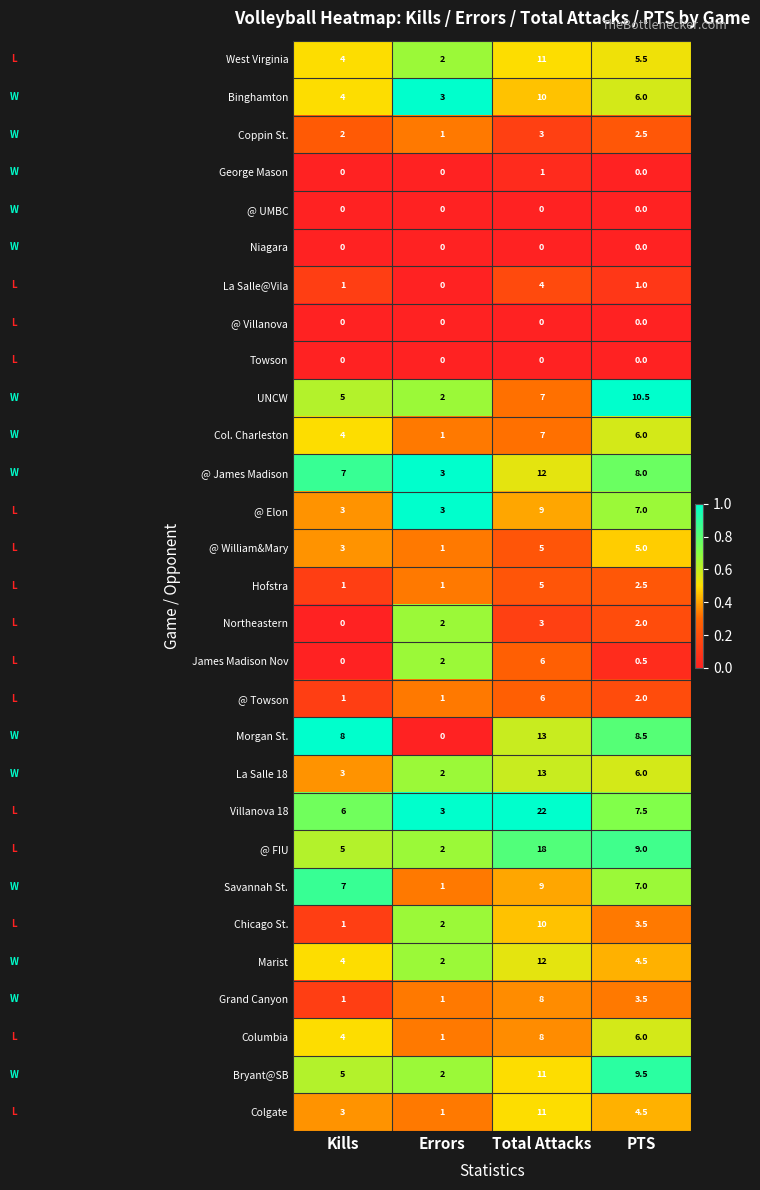

What is the sum of all UNCW values?

24.5